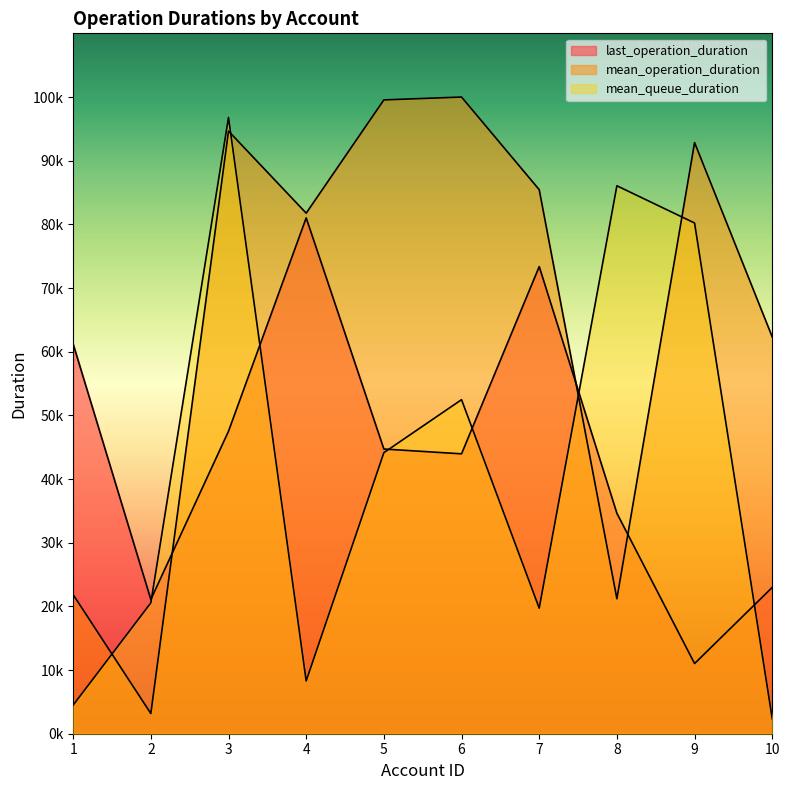

Rank the series by their maximum value, from lowest to highest.

last_operation_duration, mean_queue_duration, mean_operation_duration